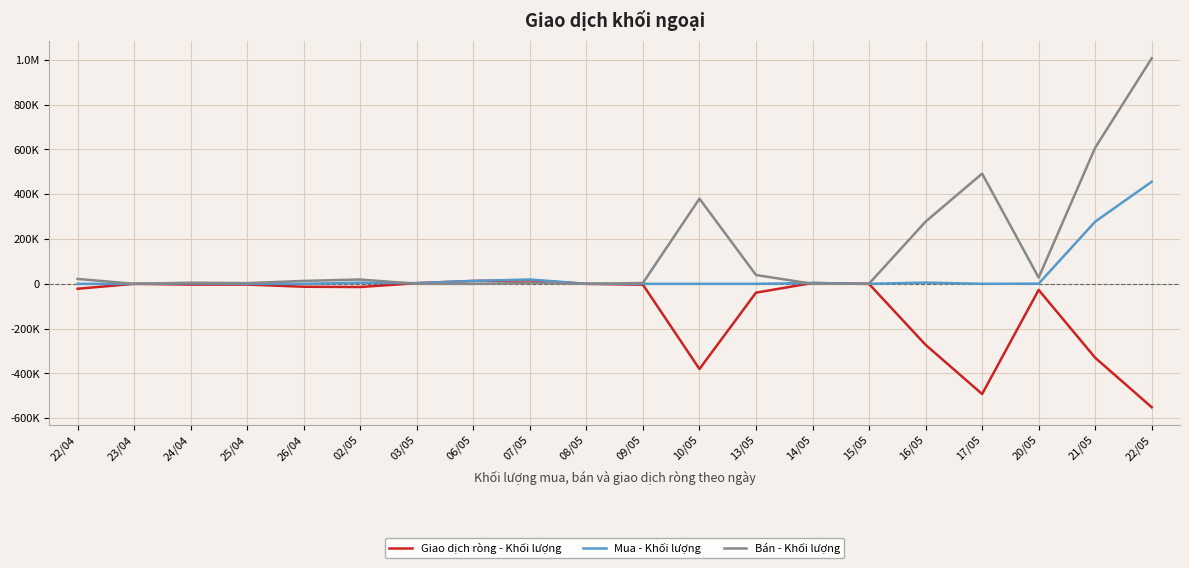

How many positive values does the Mua - Khối lượng series have?

13